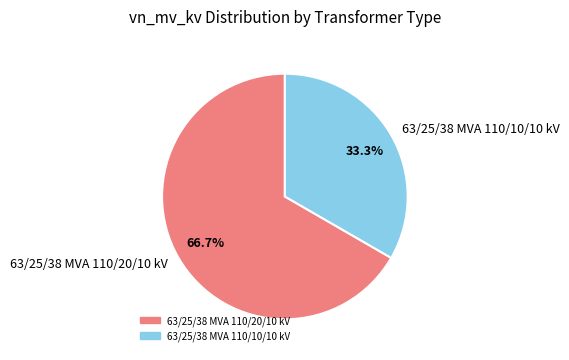

To the nearest percent, what is the average slice percentage?

50%